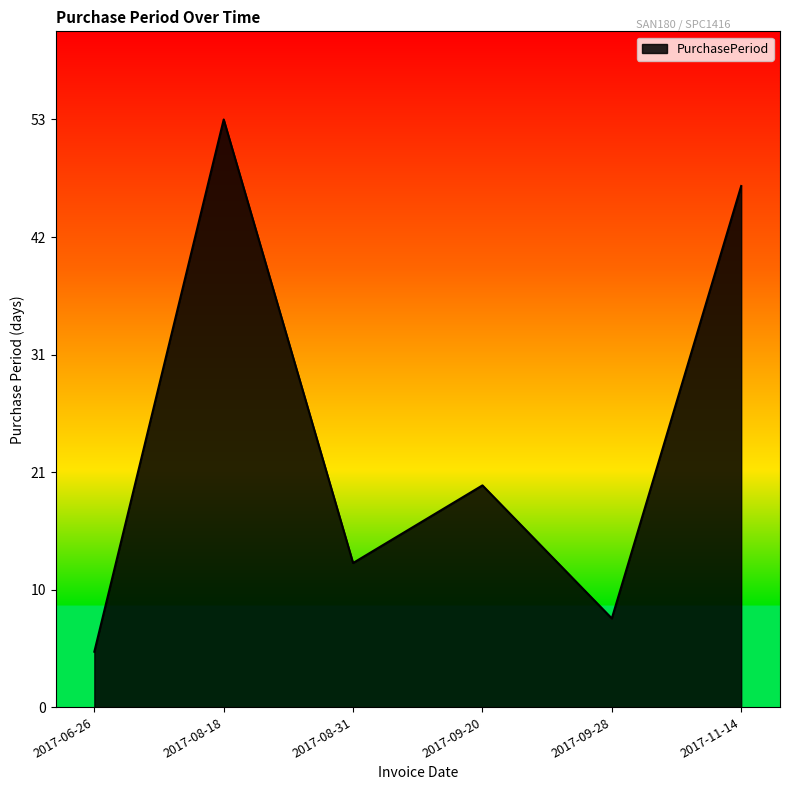

Reading left to right, transcribe all the data shown in this chart.

2017-06-26=5	2017-08-18=53	2017-08-31=13	2017-09-20=20	2017-09-28=8	2017-11-14=47